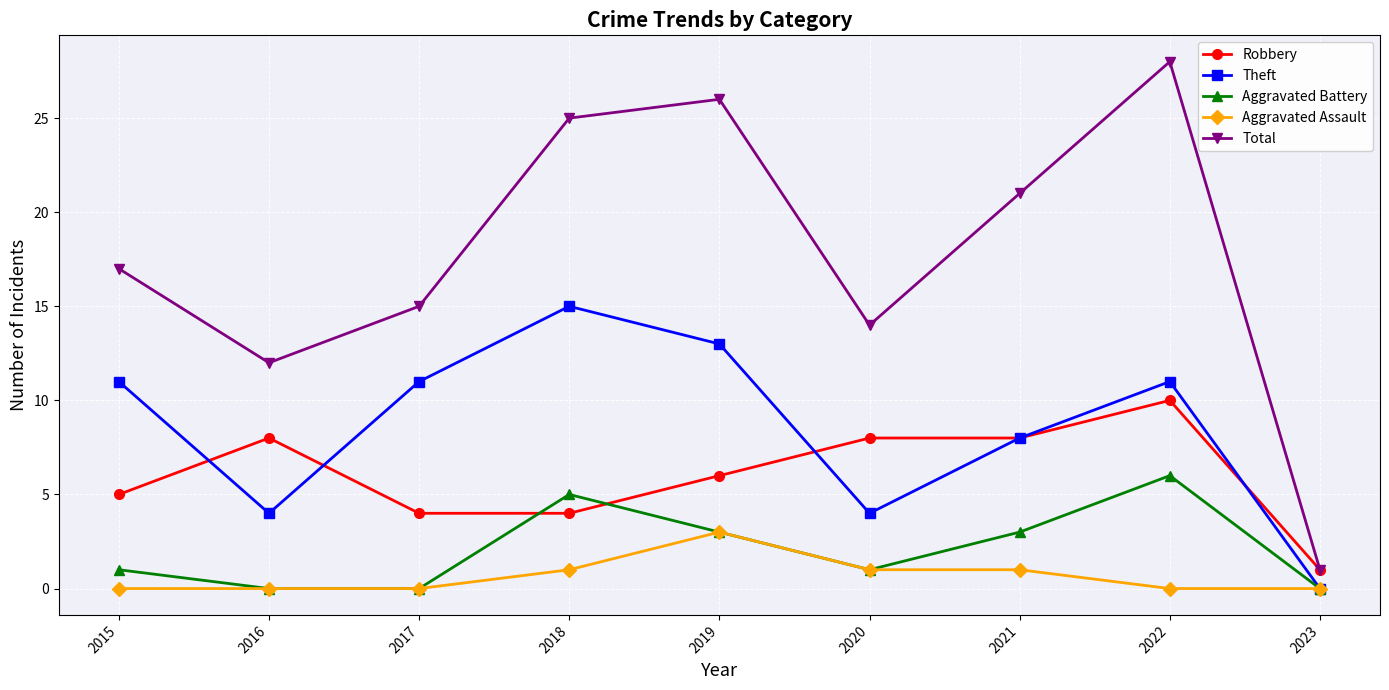

What are all the series names shown in the legend?

Robbery, Theft, Aggravated Battery, Aggravated Assault, Total